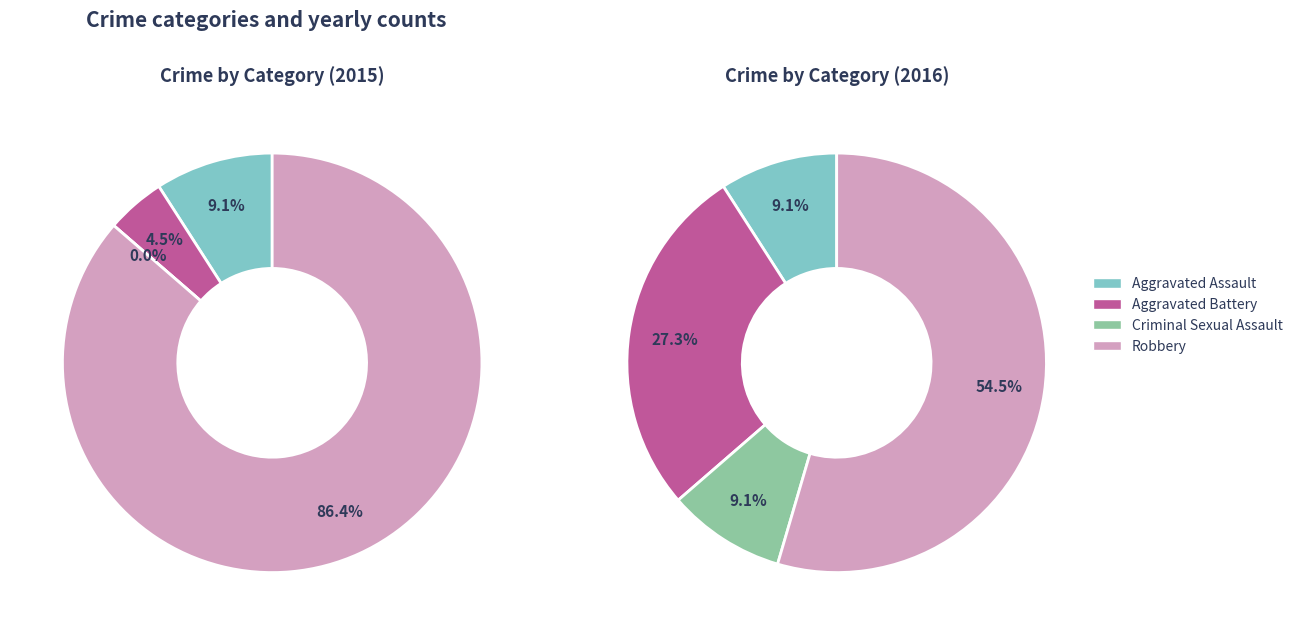

Is there a majority slice in this chart?

Yes